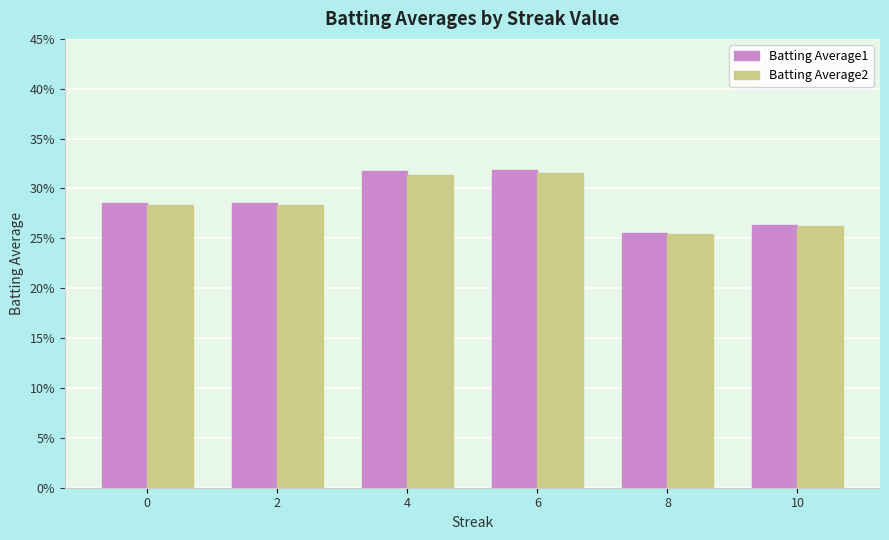

The Batting Average1 series shows 0.2 at 10. True or false?

False